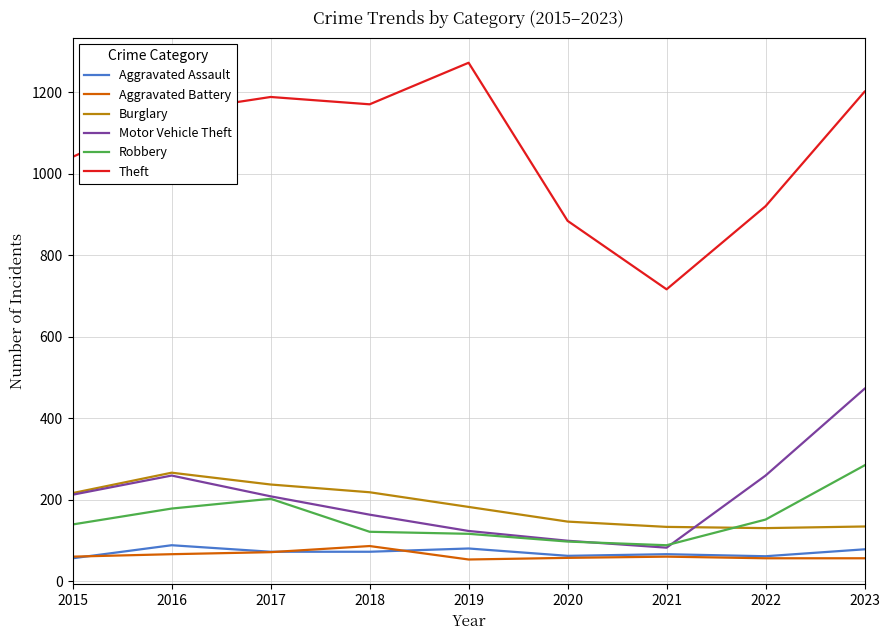

True or false: Aggravated Battery and Theft intersect in this chart.

False